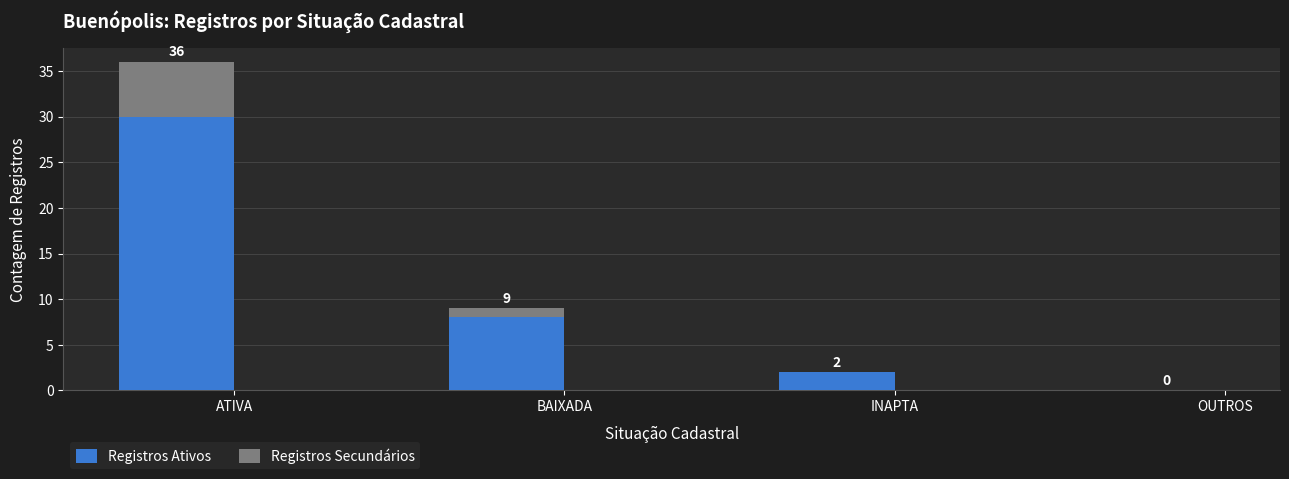

True or false: Registros Ativos has a value of 30 at ATIVA.

True